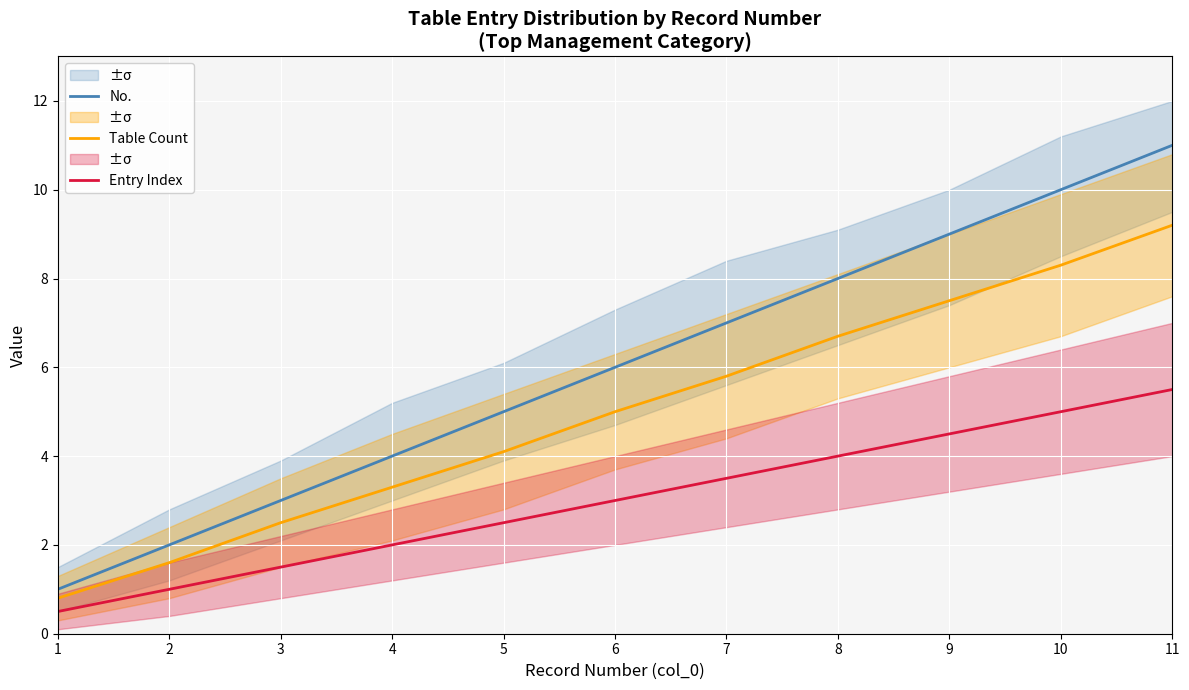

Reading right to left, transcribe all the data shown in this chart.

No.: 11.0	10.0	9.0	8.0	7.0	6.0	5.0	4.0	3.0	2.0	1.0
Table Count: 9.2	8.3	7.5	6.7	5.8	5.0	4.1	3.3	2.5	1.6	0.8
Entry Index: 5.5	5.0	4.5	4.0	3.5	3.0	2.5	2.0	1.5	1.0	0.5